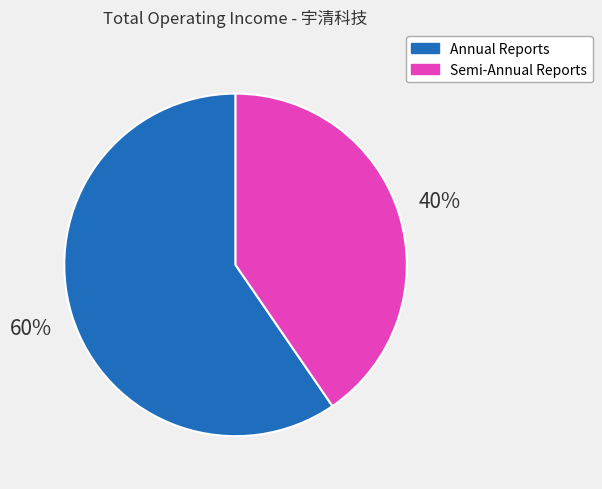

Which slice is the largest?

Annual Reports